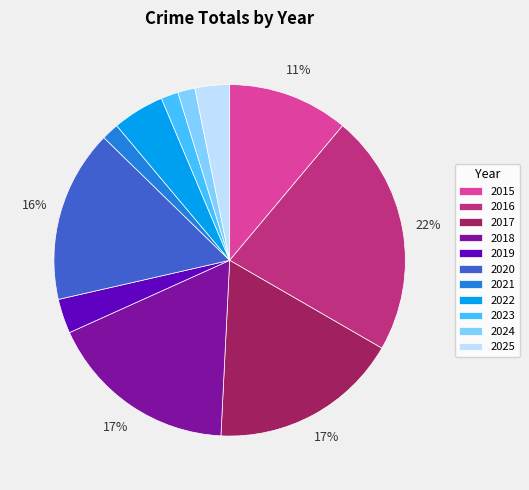

The 2016 slice represents 22% of the pie. True or false?

True